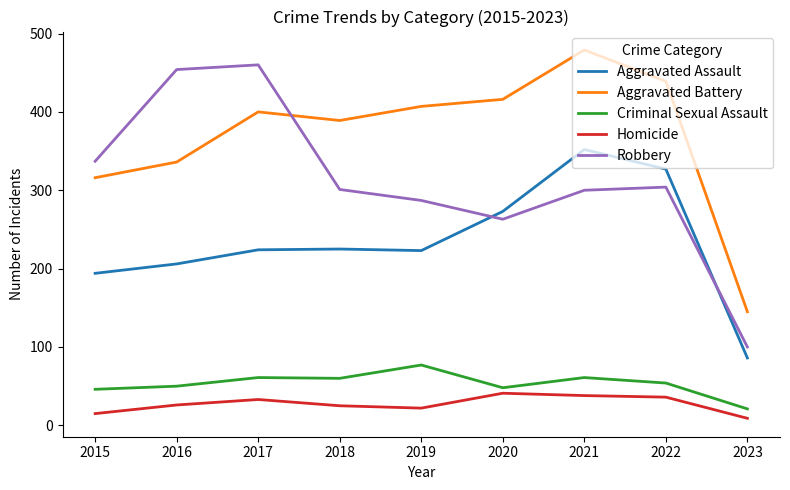

What are all the series names shown in the legend?

Aggravated Assault, Aggravated Battery, Criminal Sexual Assault, Homicide, Robbery